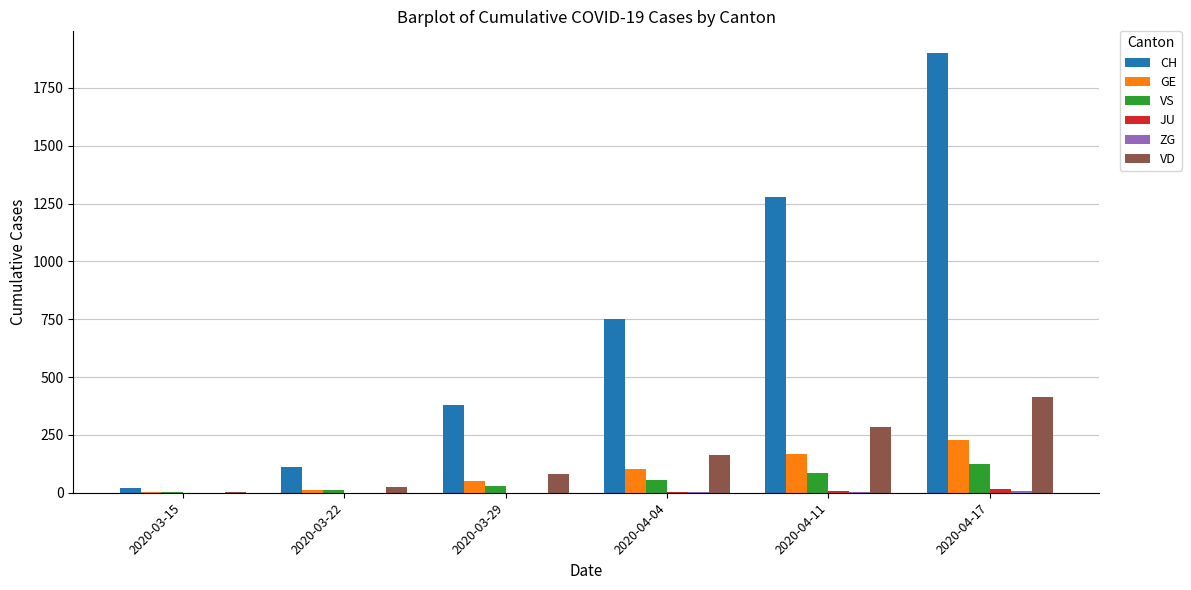

How many series are shown in this chart?

6